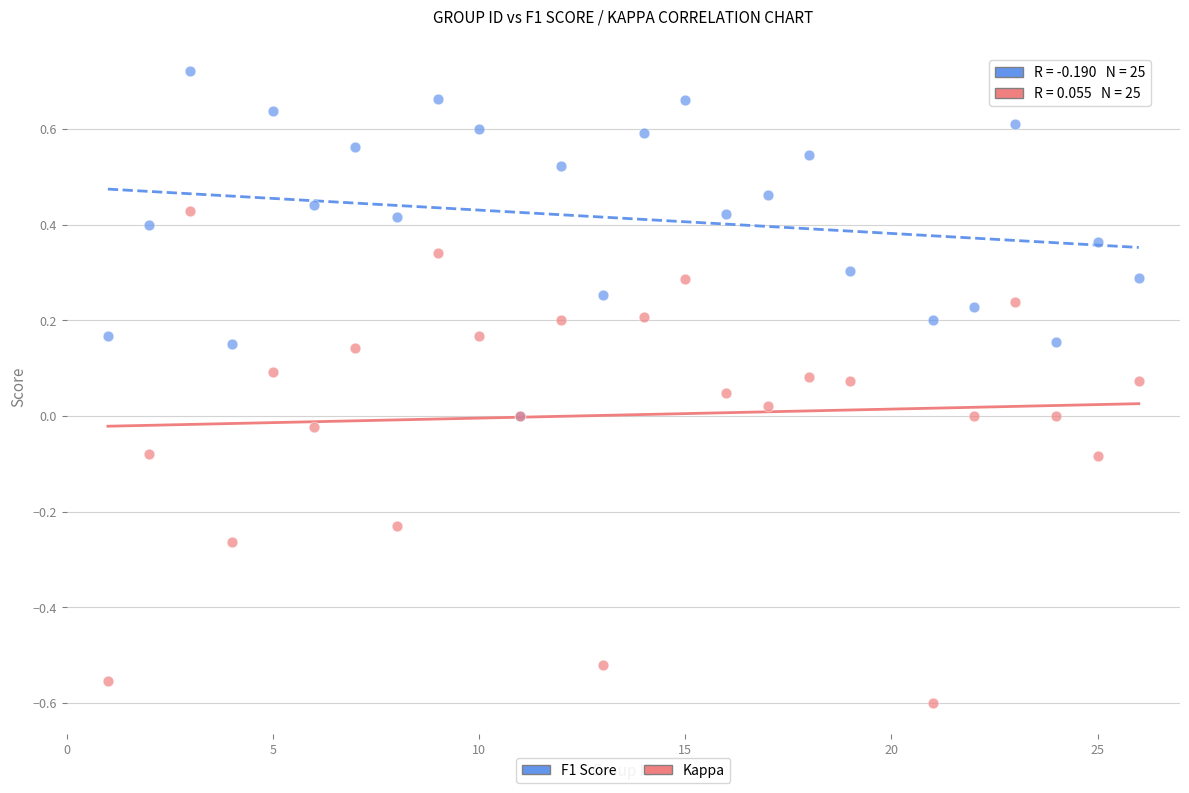

Which series contains the lowest Y value?

Kappa